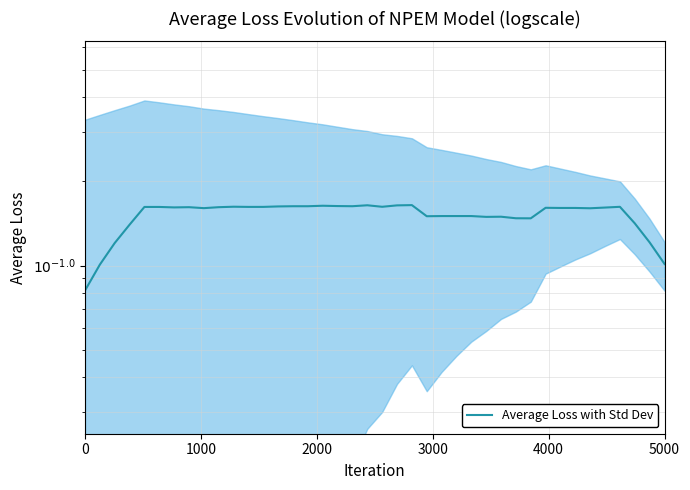

What is the value of the 9th point from the left?

0.2